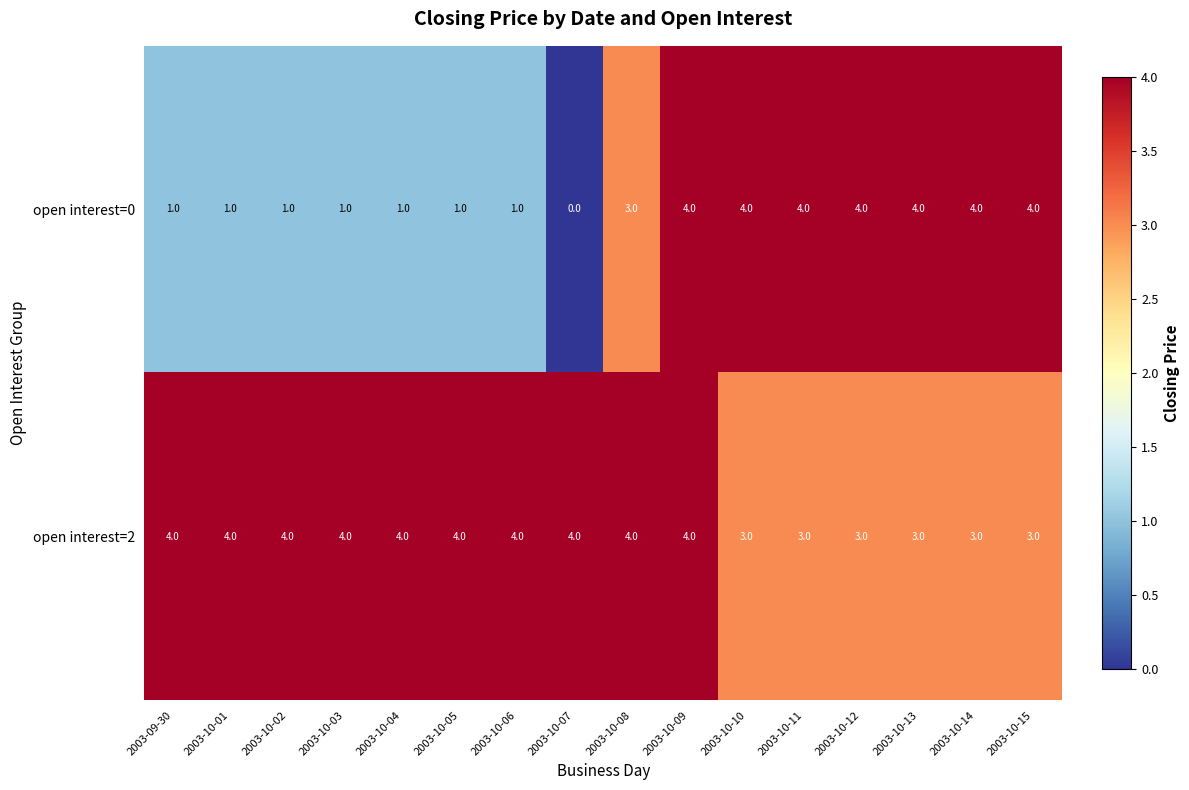

What is the spread (max minus min) of values at 2003-10-10?

1